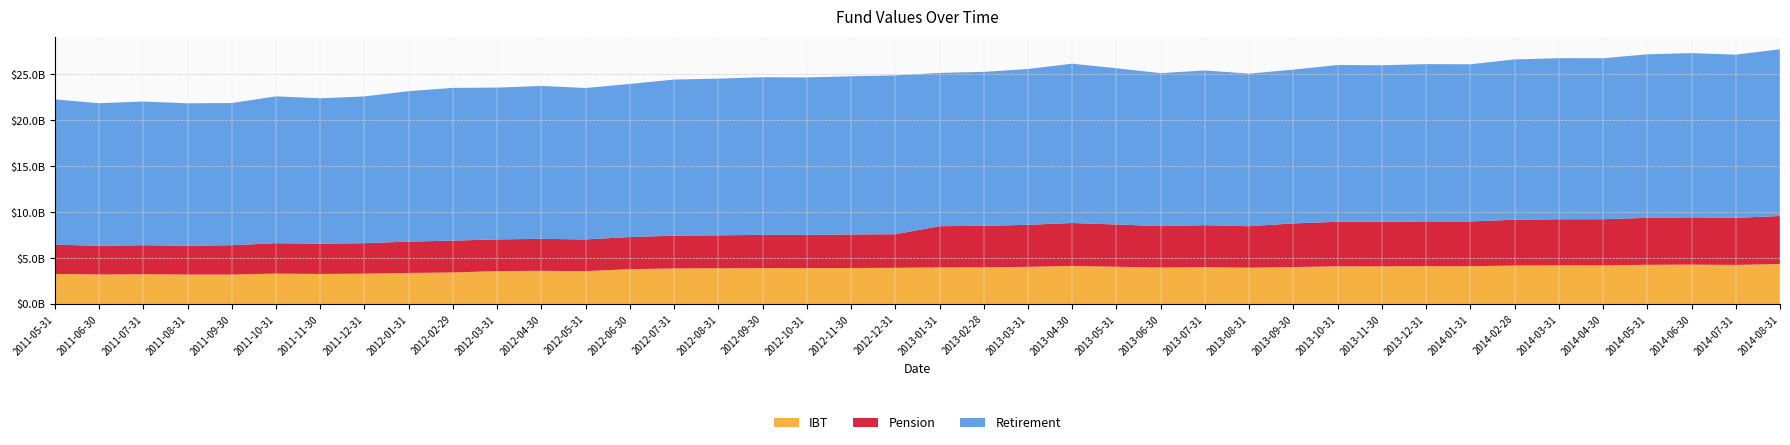

Reading left to right, extract all data points from this chart.

IBT: 2011-05-31=3281525082.0	2011-06-30=3219718796.8	2011-07-31=3245901192.2	2011-08-31=3216438061.8	2011-09-30=3211645130.6	2011-10-31=3317215603.4	2011-11-30=3279790855.2	2011-12-31=3308515656.8	2012-01-31=3390714253.4	2012-02-29=3441357193.0	2012-03-31=3594273253.9	2012-04-30=3620819218.9	2012-05-31=3584994009.7	2012-06-30=3803025610.4	2012-07-31=3877728751.4	2012-08-31=3892524075.7	2012-09-30=3915294252.8	2012-10-31=3910430761.8	2012-11-30=3929018216.4	2012-12-31=3949731061.6	2013-01-31=3991599105.7	2013-02-28=4007467353.8	2013-03-31=4055824611.3	2013-04-30=4145409199.5	2013-05-31=4064569702.6	2013-06-30=3978796970.1	2013-07-31=4023056820.9	2013-08-31=3966340296.1	2013-09-30=4033439753.5	2013-10-31=4110020215.6	2013-11-30=4104202981.7	2013-12-31=4121232839.3	2014-01-31=4116223144.4	2014-02-28=4197240949.4	2014-03-31=4215464347.9	2014-04-30=4212492467.7	2014-05-31=4276832512.9	2014-06-30=4295140983.1	2014-07-31=4265451845.0	2014-08-31=4354547211.1
Pension: 2011-05-31=3185699769.9	2011-06-30=3131056633.3	2011-07-31=3162162794.0	2011-08-31=3139082692.5	2011-09-30=3200272417.2	2011-10-31=3311931768.5	2011-11-30=3286738232.0	2011-12-31=3322199318.6	2012-01-31=3411636959.8	2012-02-29=3465240303.9	2012-03-31=3448893913.1	2012-04-30=3481026300.1	2012-05-31=3453190328.1	2012-06-30=3497243829.1	2012-07-31=3572637746.5	2012-08-31=3592909103.4	2012-09-30=3620604152.6	2012-10-31=3622924774.9	2012-11-30=3646999015.2	2012-12-31=3654809047.7	2013-01-31=4490569394.4	2013-02-28=4511270646.9	2013-03-31=4573664426.0	2013-04-30=4682846886.3	2013-05-31=4599347535.9	2013-06-30=4510251396.9	2013-07-31=4568724212.7	2013-08-31=4512507452.0	2013-09-30=4749762591.5	2013-10-31=4848589342.7	2013-11-30=4850653743.4	2013-12-31=4879983265.4	2014-01-31=4882894726.3	2014-02-28=4988729007.3	2014-03-31=5019984158.6	2014-04-30=5026144812.3	2014-05-31=5112975530.6	2014-06-30=5144862372.5	2014-07-31=5119794038.0	2014-08-31=5237452701.8
Retirement: 2011-05-31=15817577526.6	2011-06-30=15518531782.5	2011-07-31=15644127804.6	2011-08-31=15501807654.5	2011-09-30=15478844686.8	2011-10-31=15988859112.4	2011-11-30=15838304892.5	2011-12-31=15980024217.3	2012-01-31=16380361894.0	2012-02-29=16632464142.1	2012-03-31=16525460571.6	2012-04-30=16649217766.0	2012-05-31=16487171941.8	2012-06-30=16666850559.3	2012-07-31=16994828297.0	2012-08-31=17060906283.3	2012-09-30=17161962134.5	2012-10-31=17142433480.1	2012-11-30=17226395708.4	2012-12-31=17291347894.8	2013-01-31=16688354214.0	2013-02-28=16760479395.5	2013-03-31=16966131964.4	2013-04-30=17344710073.9	2013-05-31=17010077571.9	2013-06-30=16655205891.4	2013-07-31=16844910623.3	2013-08-31=16611859545.8	2013-09-30=16745294934.9	2013-10-31=17068754555.9	2013-11-30=17048964200.6	2013-12-31=17125072337.1	2014-01-31=17108578440.8	2014-02-28=17452194867.5	2014-03-31=17534607990.9	2014-04-30=17527472294.1	2014-05-31=17802179304.8	2014-06-30=17885683191.1	2014-07-31=17771593159.8	2014-08-31=18152206744.5